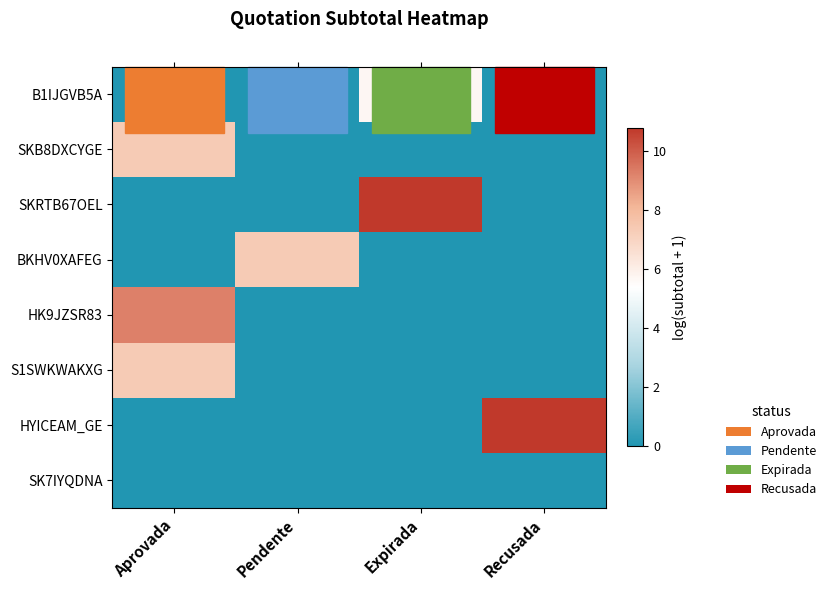

How many distinct data groups are displayed?

8